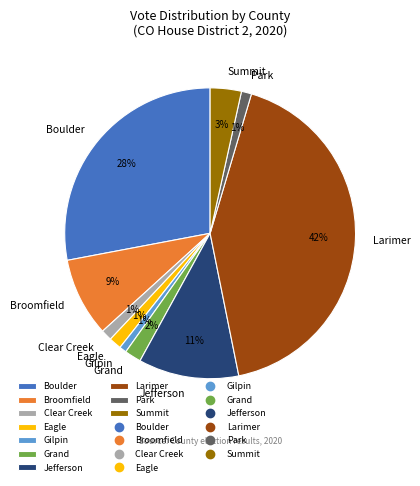

Between Eagle and Broomfield, which is larger?

Broomfield